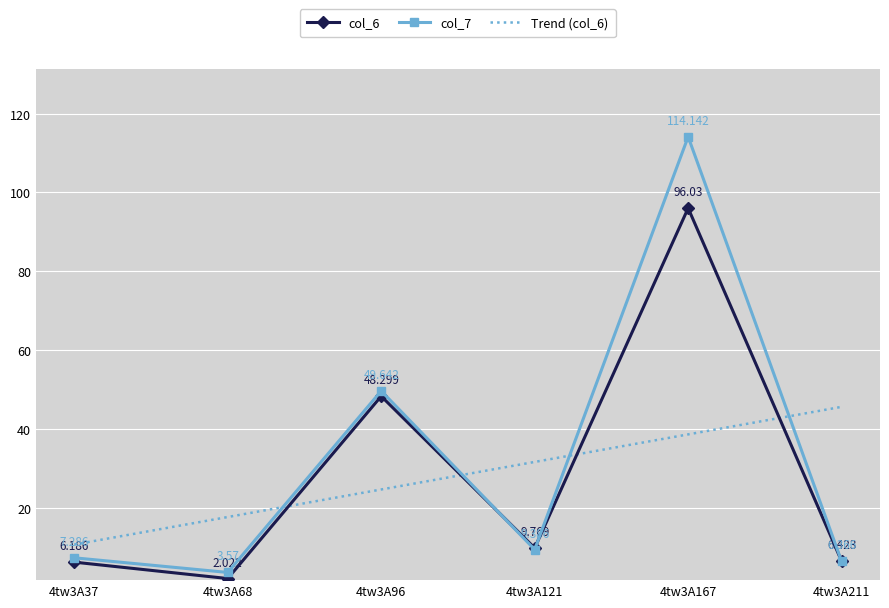

The col_7 series shows 9.4 at 4tw3A121. True or false?

True